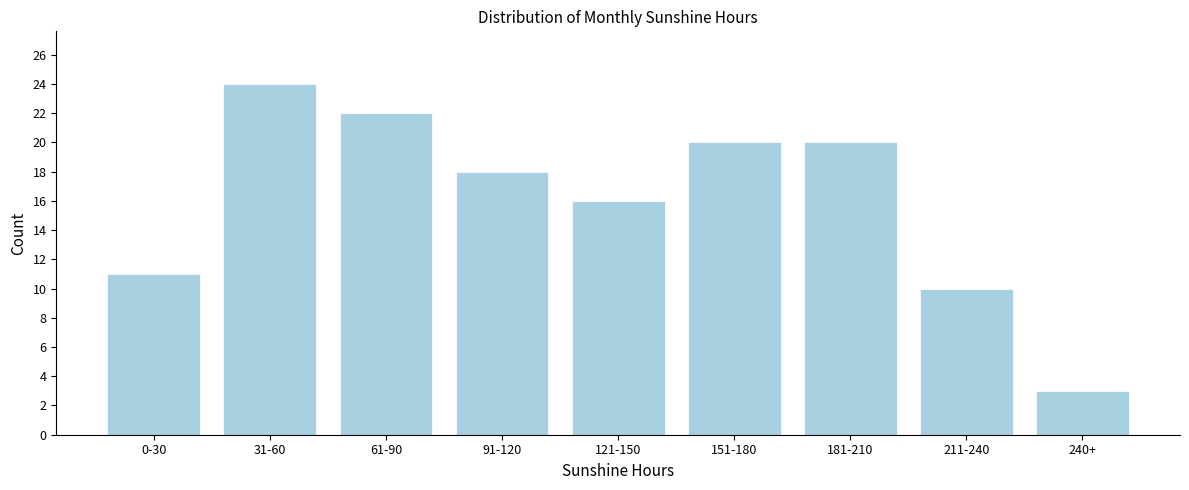

Reading left to right, list all the values displayed in this chart.

11	24	22	18	16	20	20	10	3